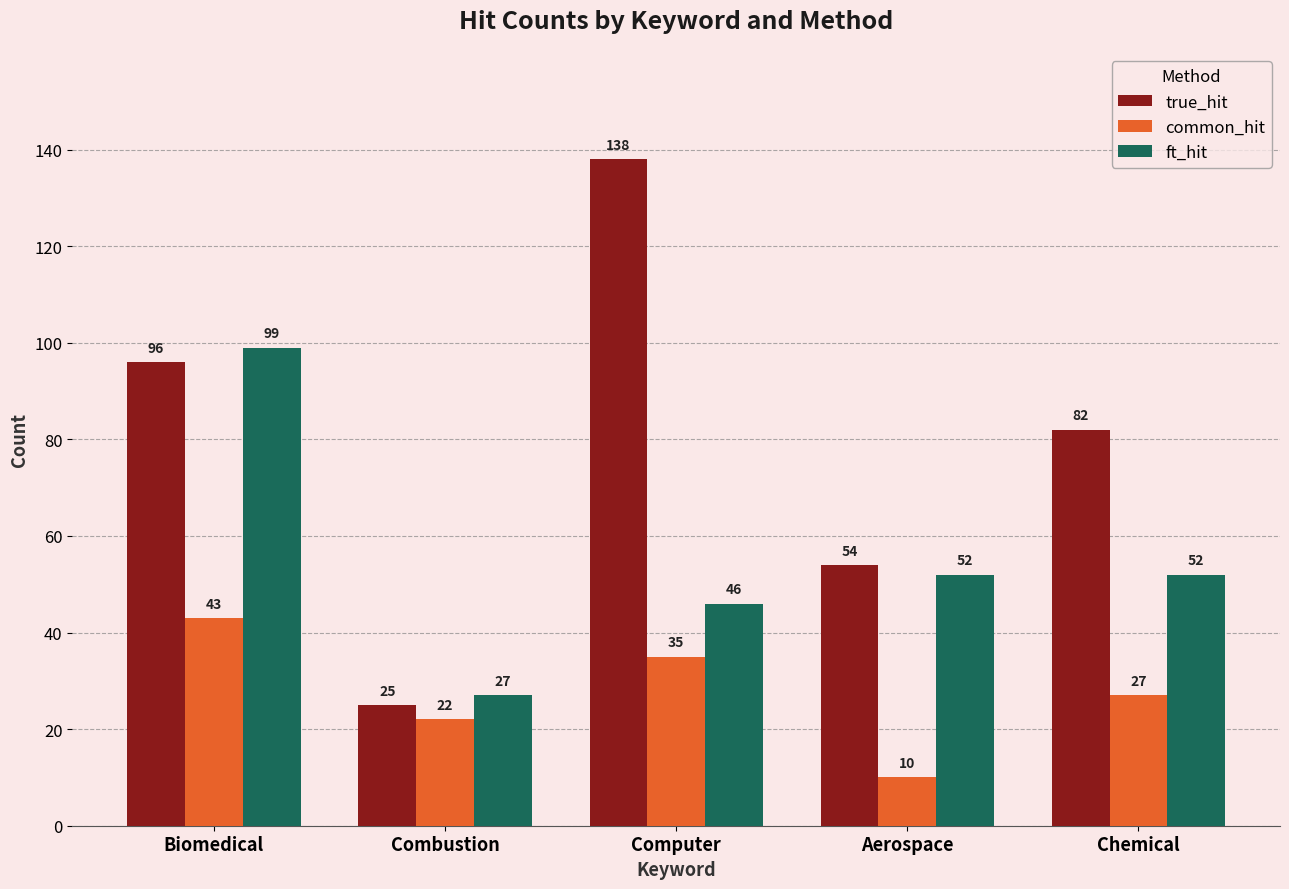

What is the value of the ft_hit bar at the 3rd from the left?

46